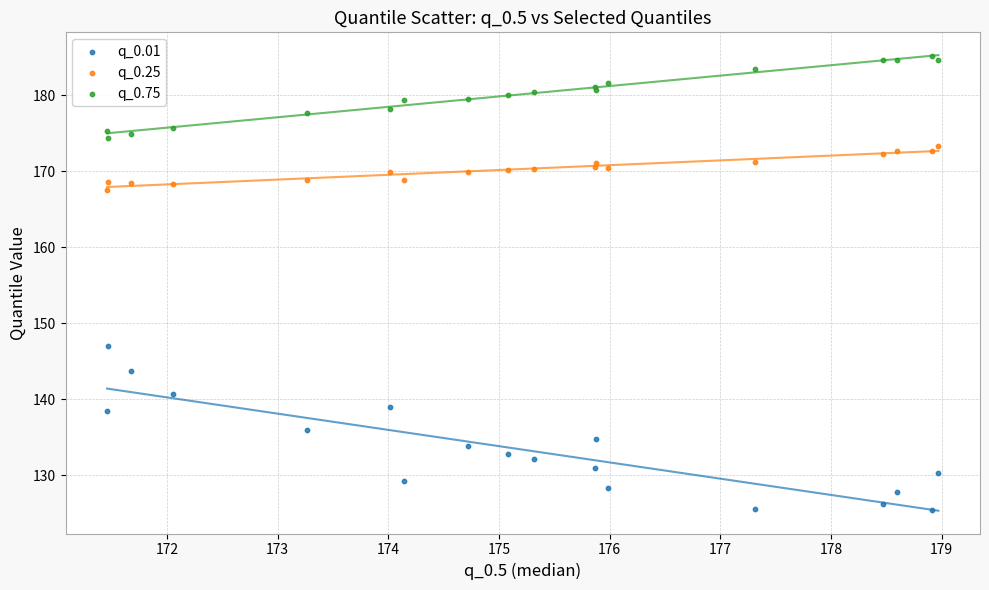

Which series reaches the minimum Y coordinate?

q_0.01